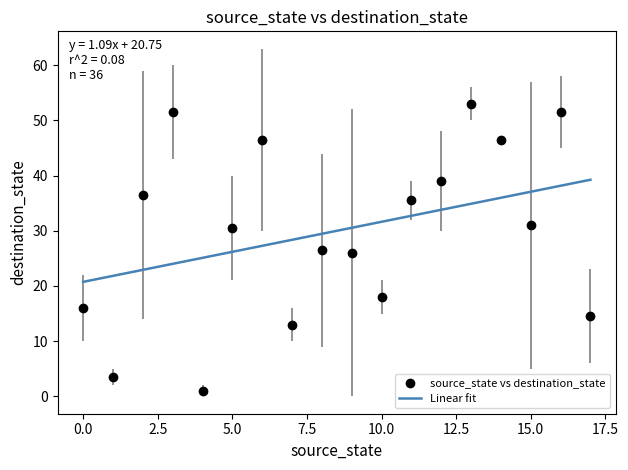

What is the greatest value displayed?

39.3